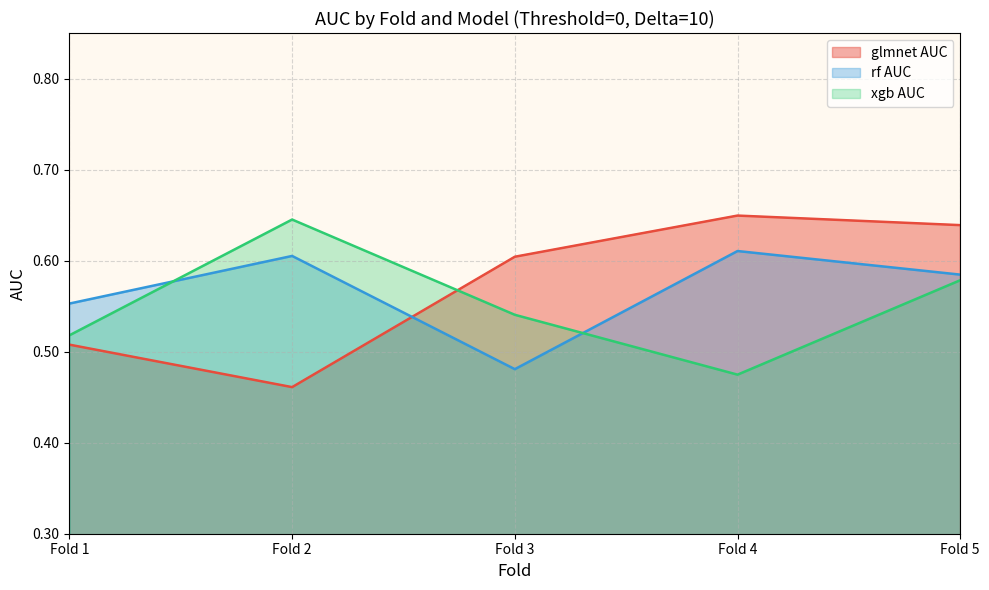

What is the average value of the glmnet AUC series?

0.6